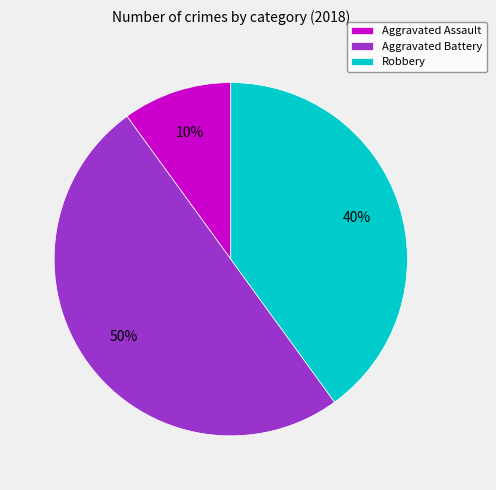

What is the ratio of the value at Robbery to the value at Aggravated Battery?

0.8